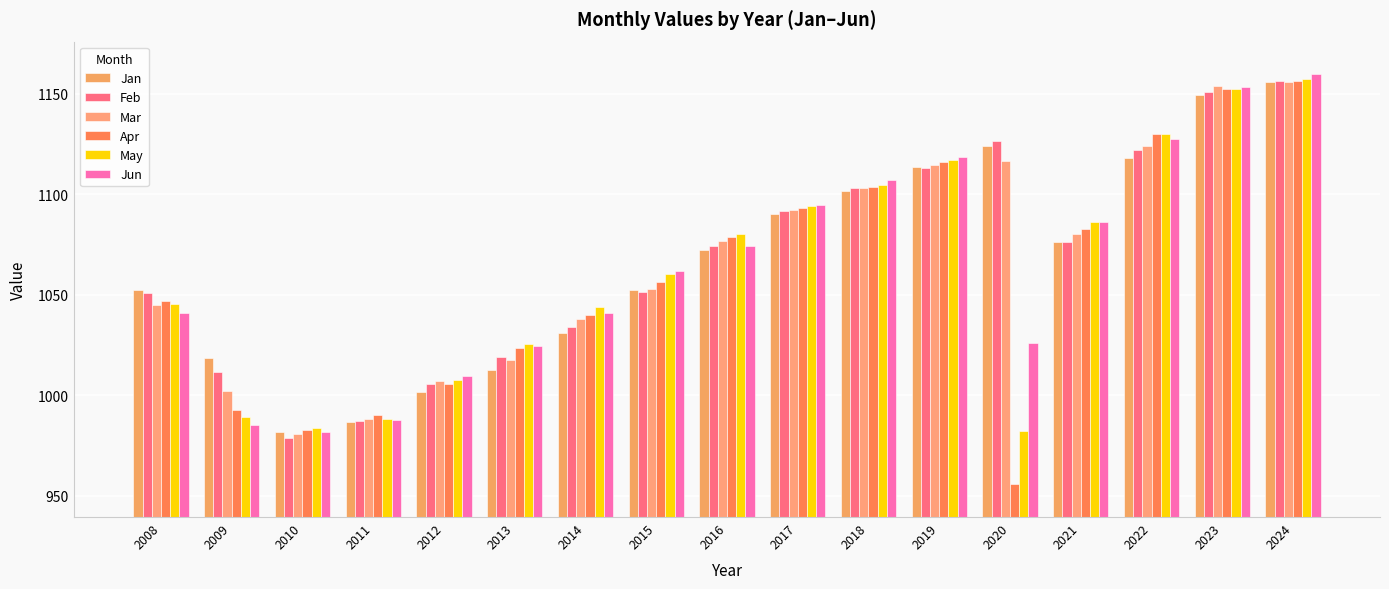

How many bars are there in each group?

6